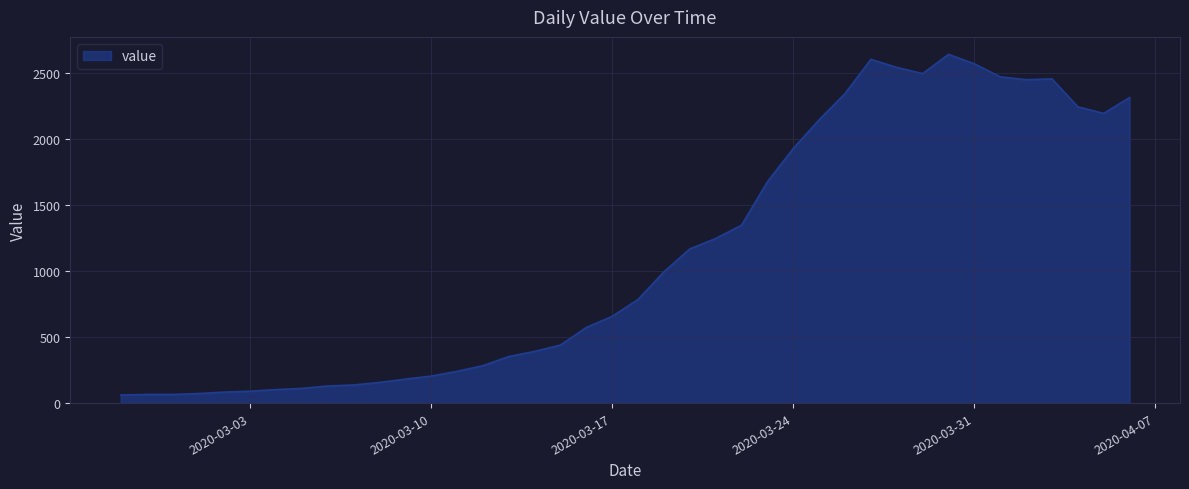

What is the difference between the maximum and minimum values?

2577